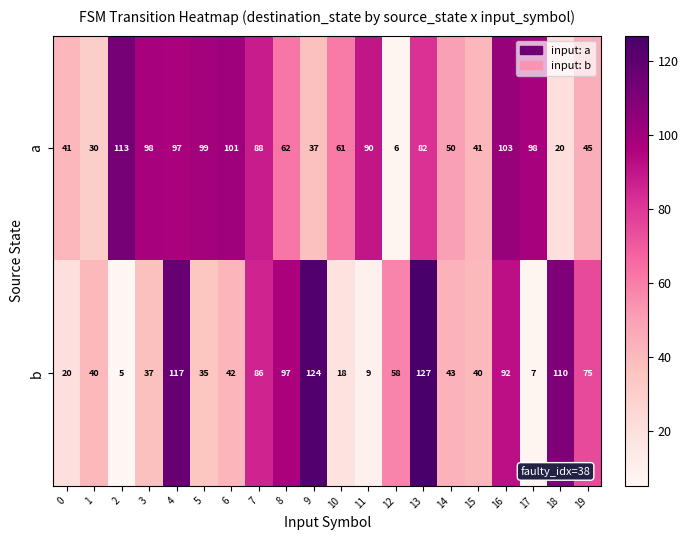

What is the sum of the a values at 8 and 12?

68